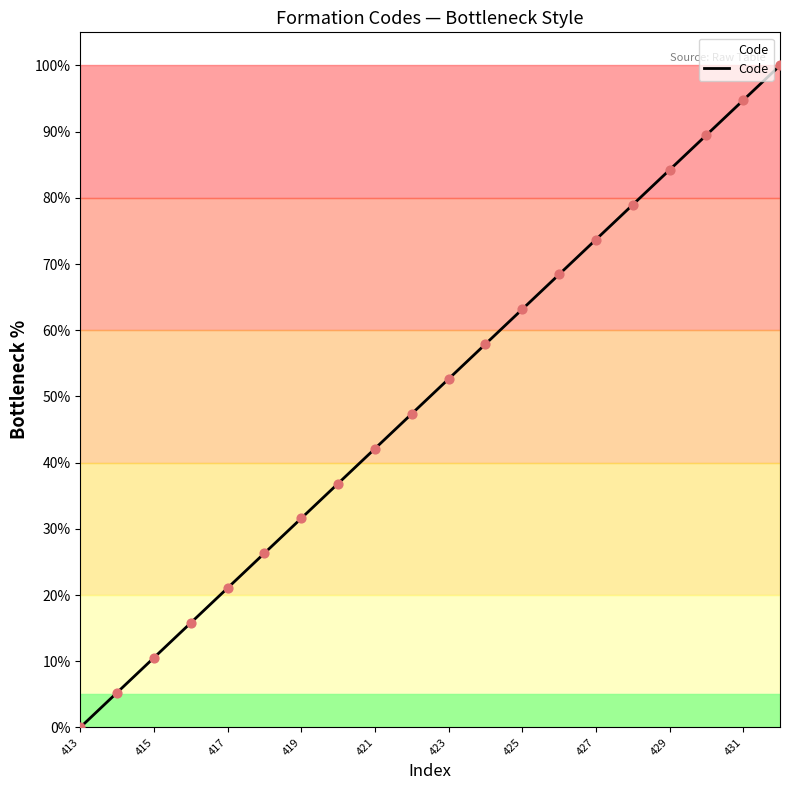

What is the ratio of the value at 428 to the value at 420?

2.1